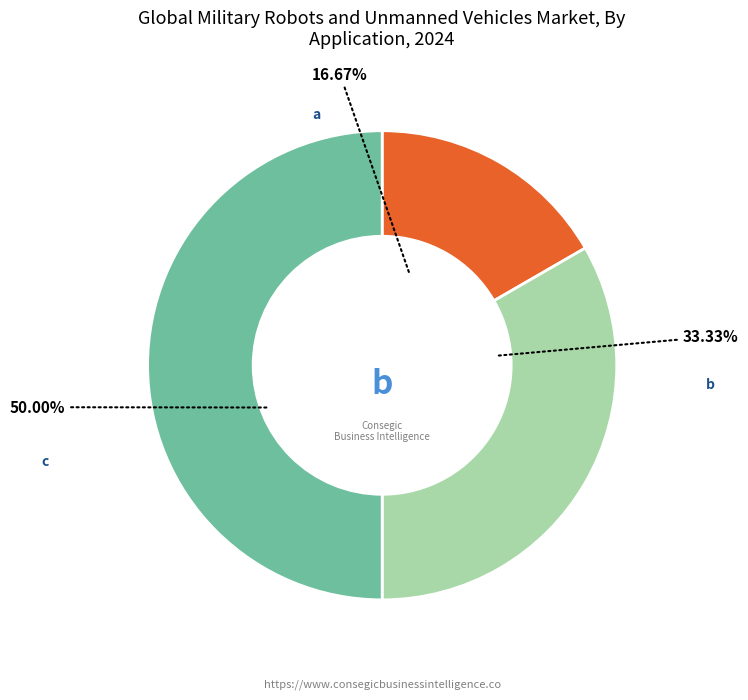

Between a and b, which is larger?

b